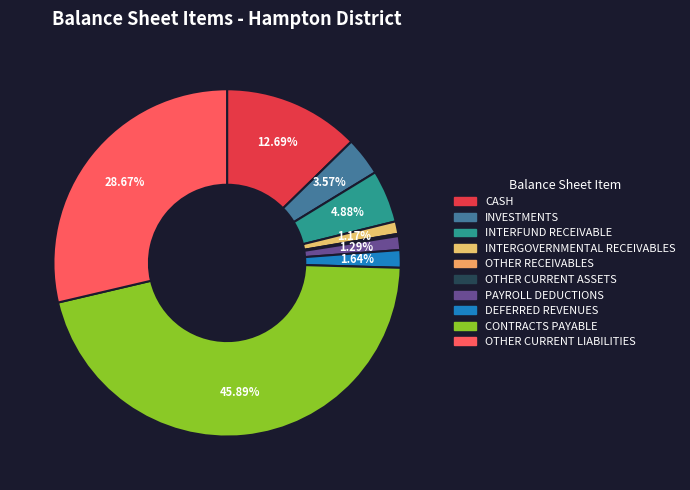

Which category has the biggest portion of the pie?

CONTRACTS PAYABLE